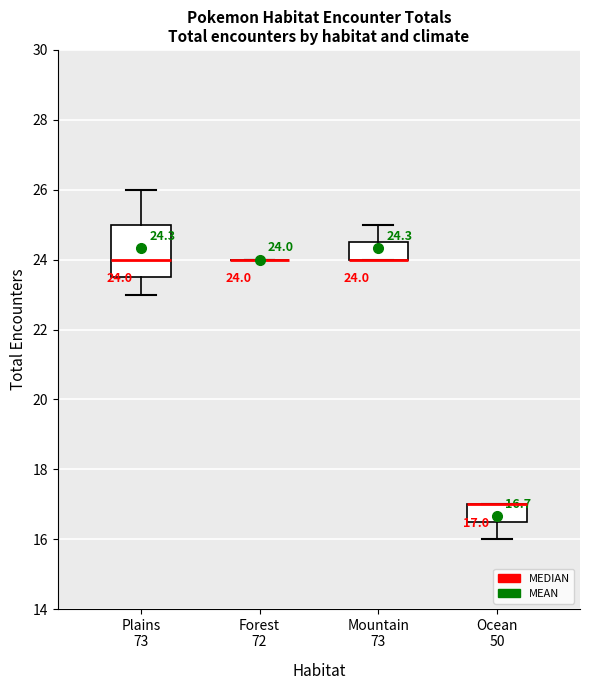

Comparing the boxes themselves (not the whiskers), which one is the tallest?

Plains 73